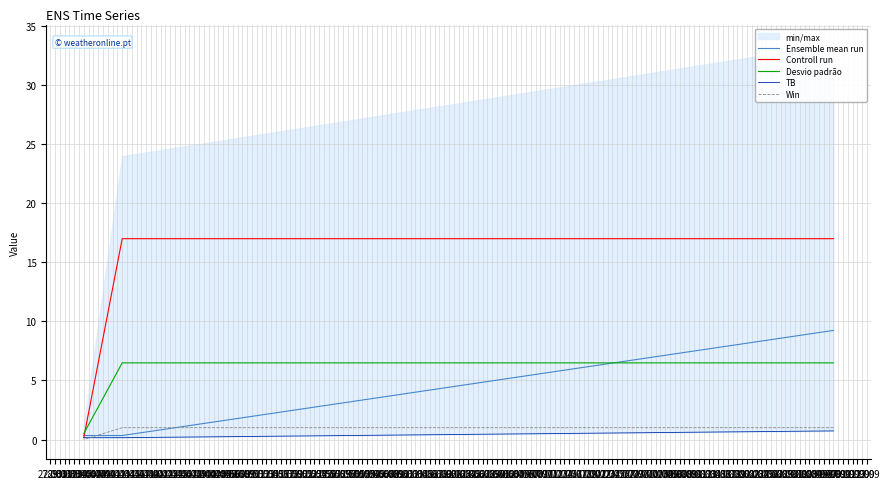

What is the total value across all series at 03.04?

1.1